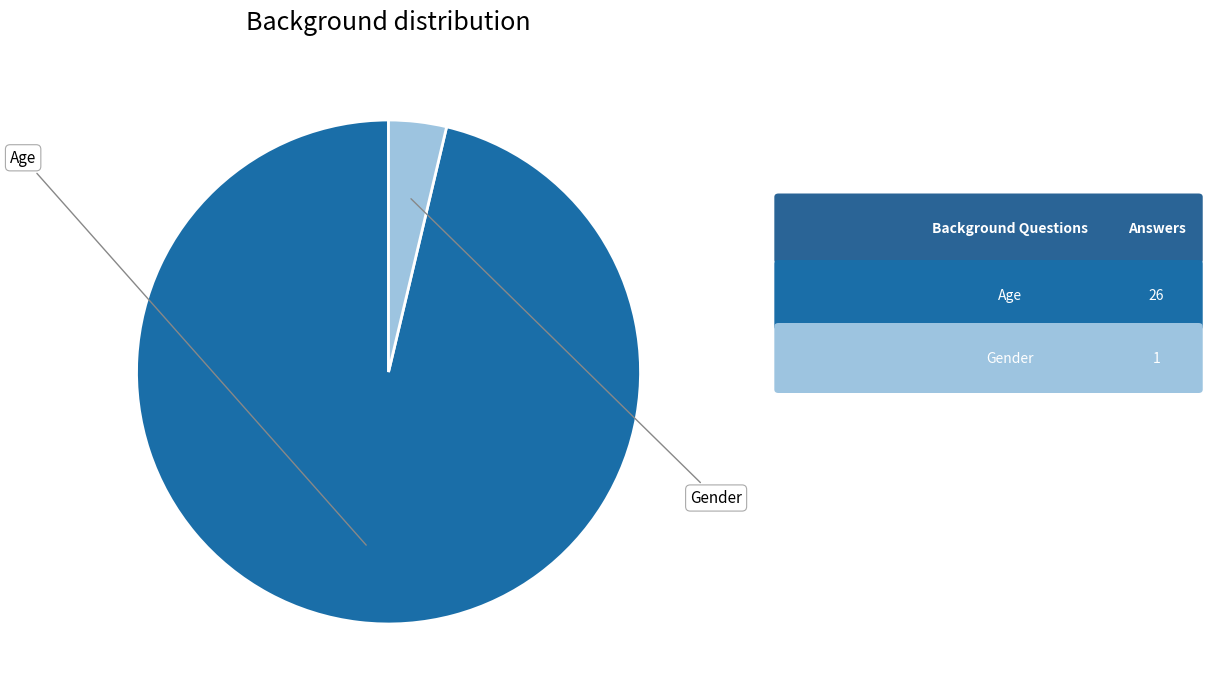

How many segments does this pie chart have?

2